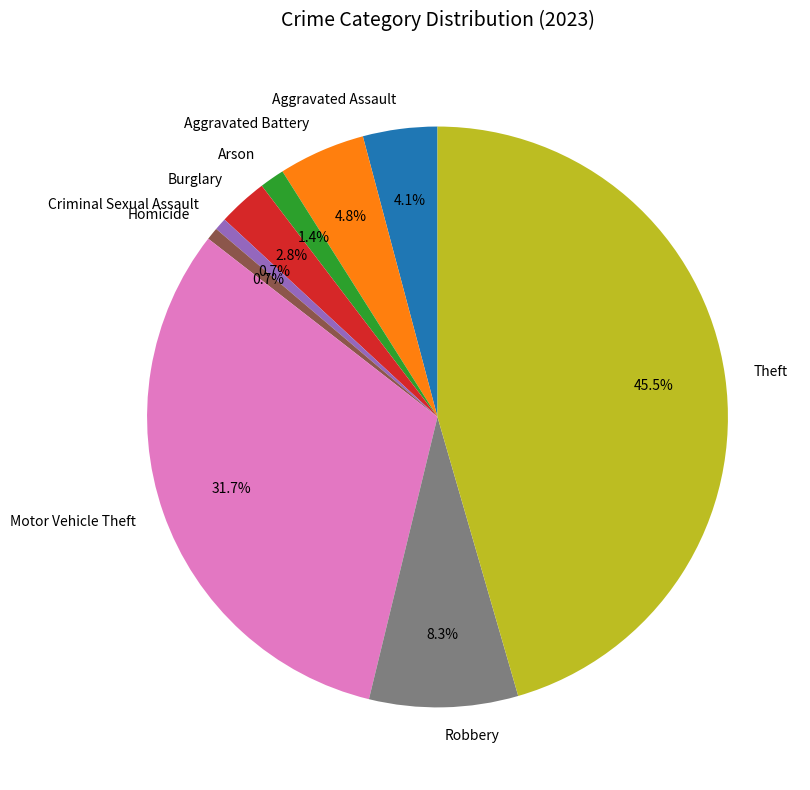

Does Aggravated Battery represent more than half of the total?

No